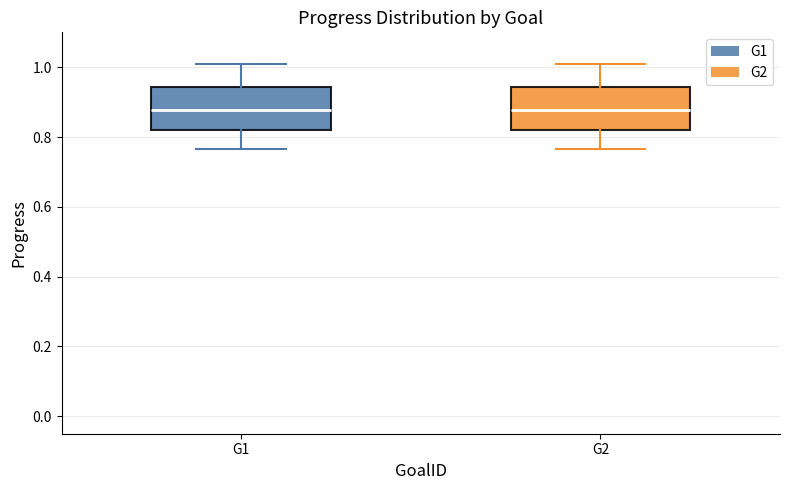

Reading left to right, transcribe this box plot: for each box, give where its median line is, the range the box spans, and where its two whiskers end, as read against the y-axis. The values are not printed on the chart, so give them approximately, as read against the axis.

G1: median 0.88, box 0.82 to 0.94, whiskers 0.76 to 1.02
G2: median 0.88, box 0.82 to 0.94, whiskers 0.76 to 1.02